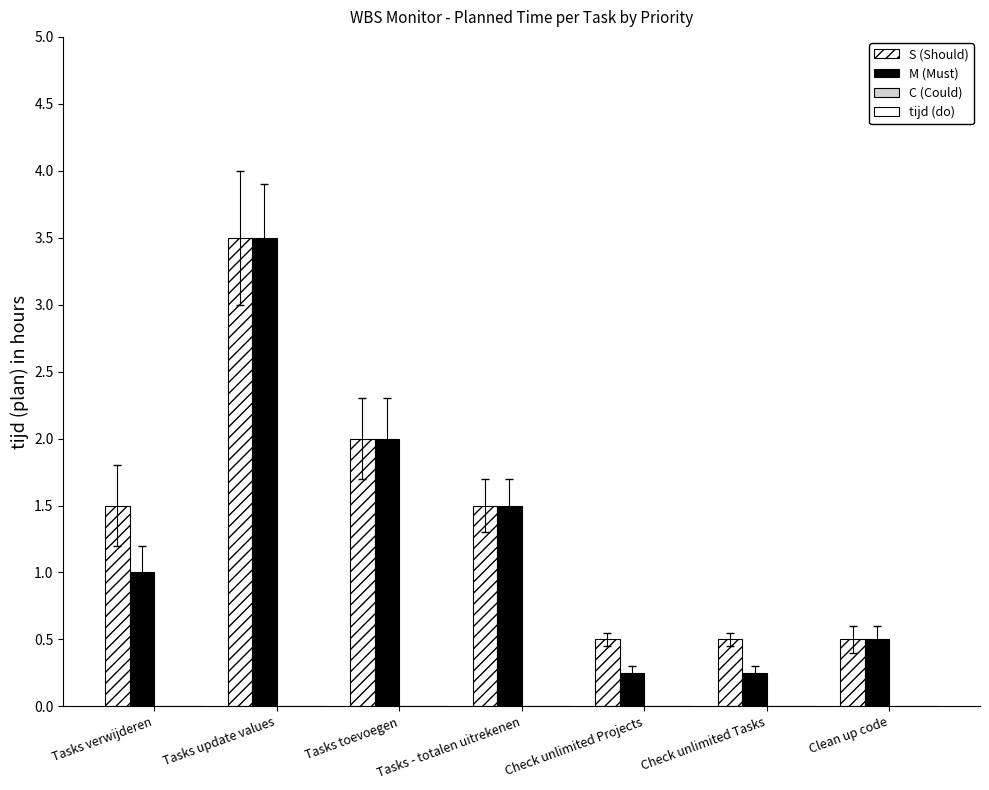

What is the label of the 5th bar from the right?

Tasks toevoegen